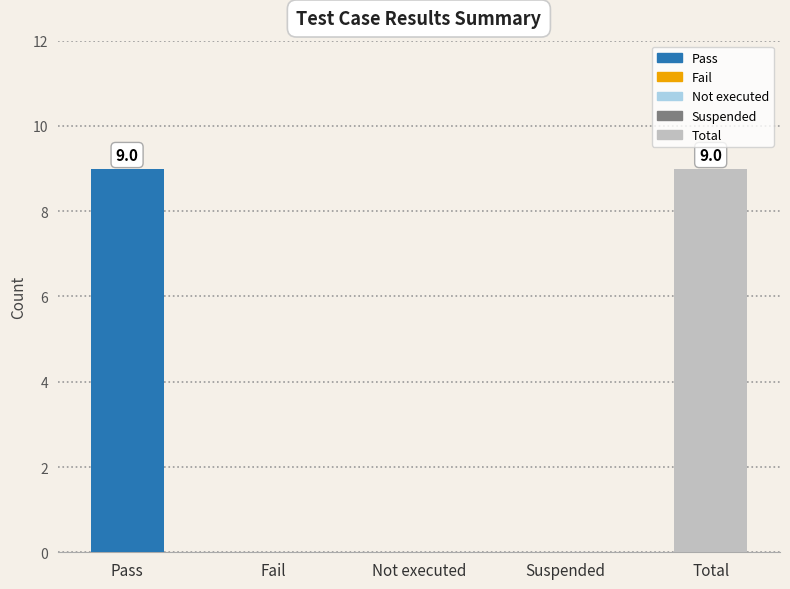

List the labels in order of value, smallest first.

Fail, Not executed, Suspended, Pass, Total